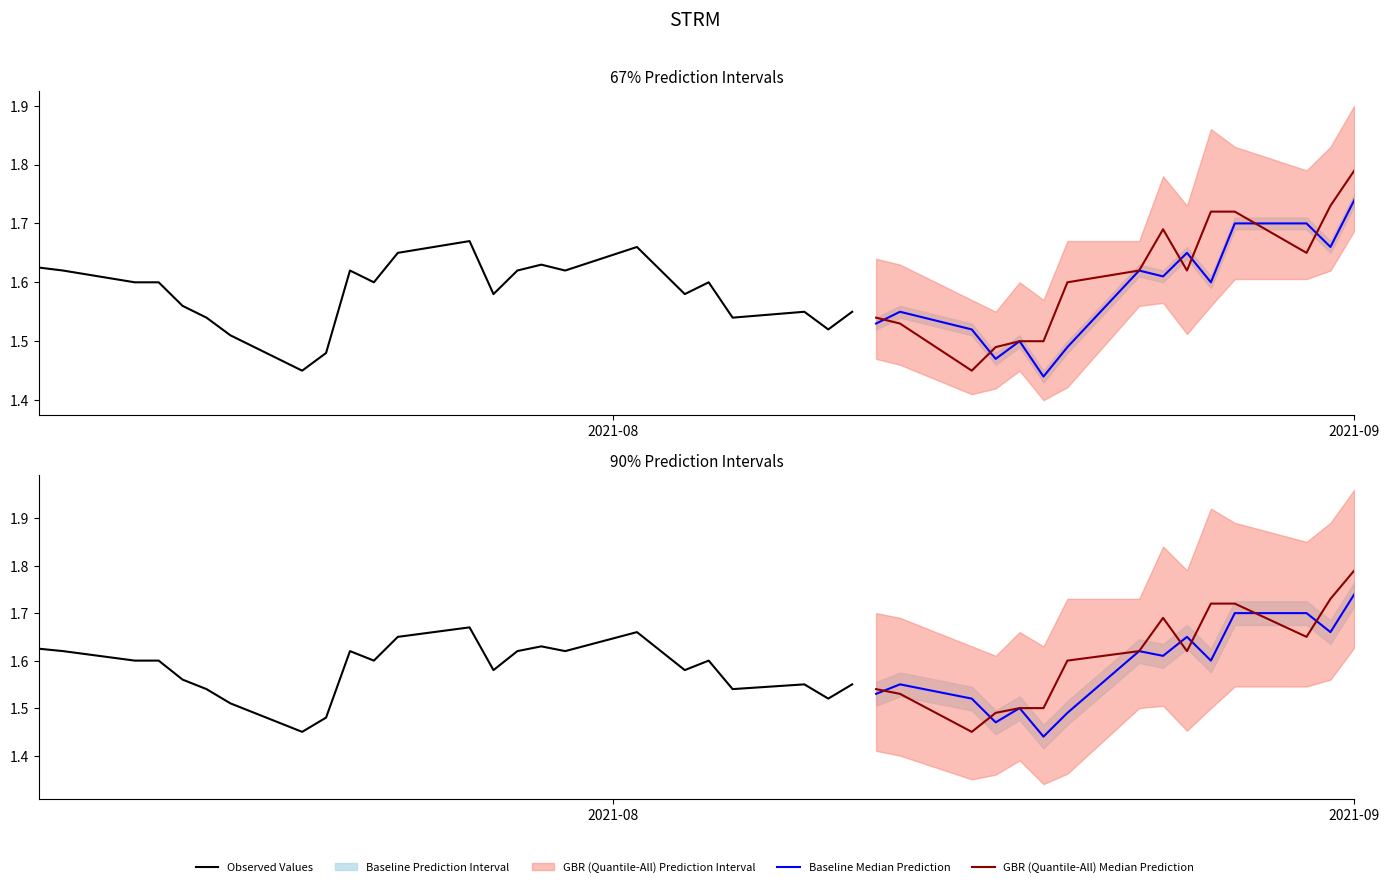

Count the number of categories in the chart.

40